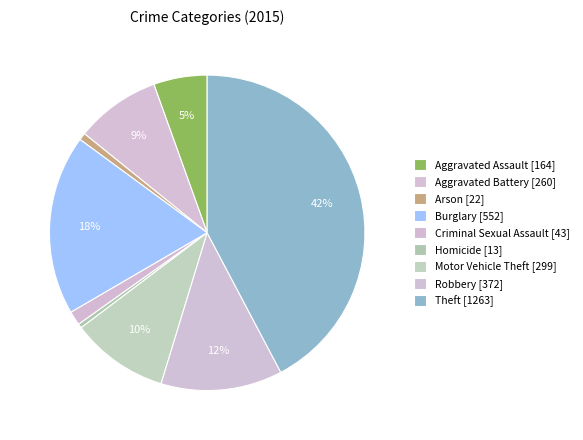

Combined, do Motor Vehicle Theft and Criminal Sexual Assault account for over 50%?

No